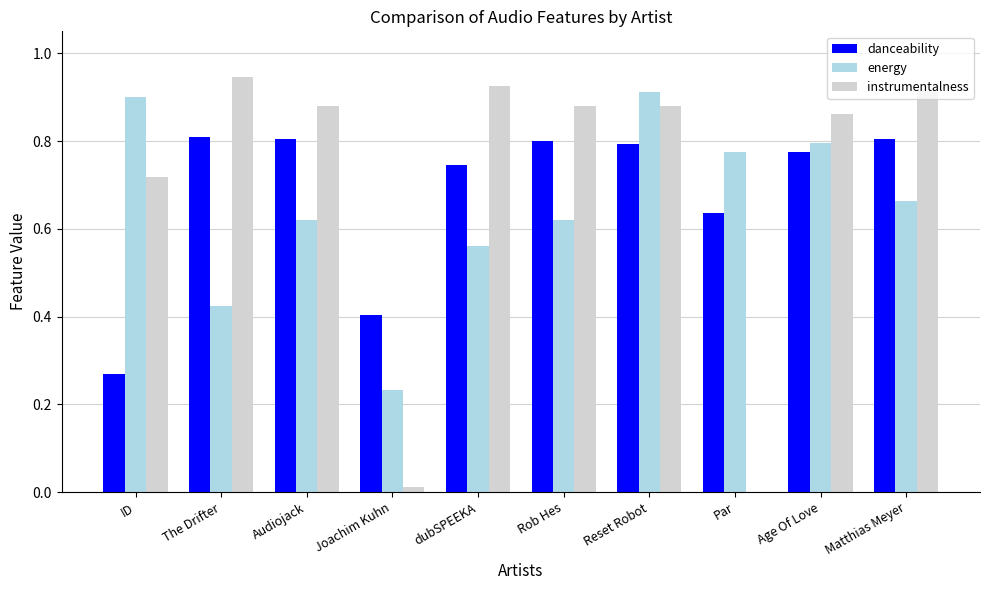

At which category is the sum across all series the highest?

Reset Robot